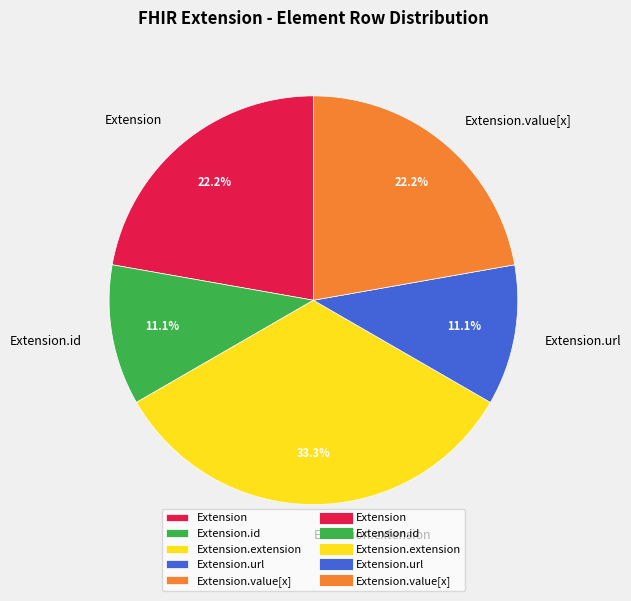

The Extension.id slice represents 1% of the pie. True or false?

False